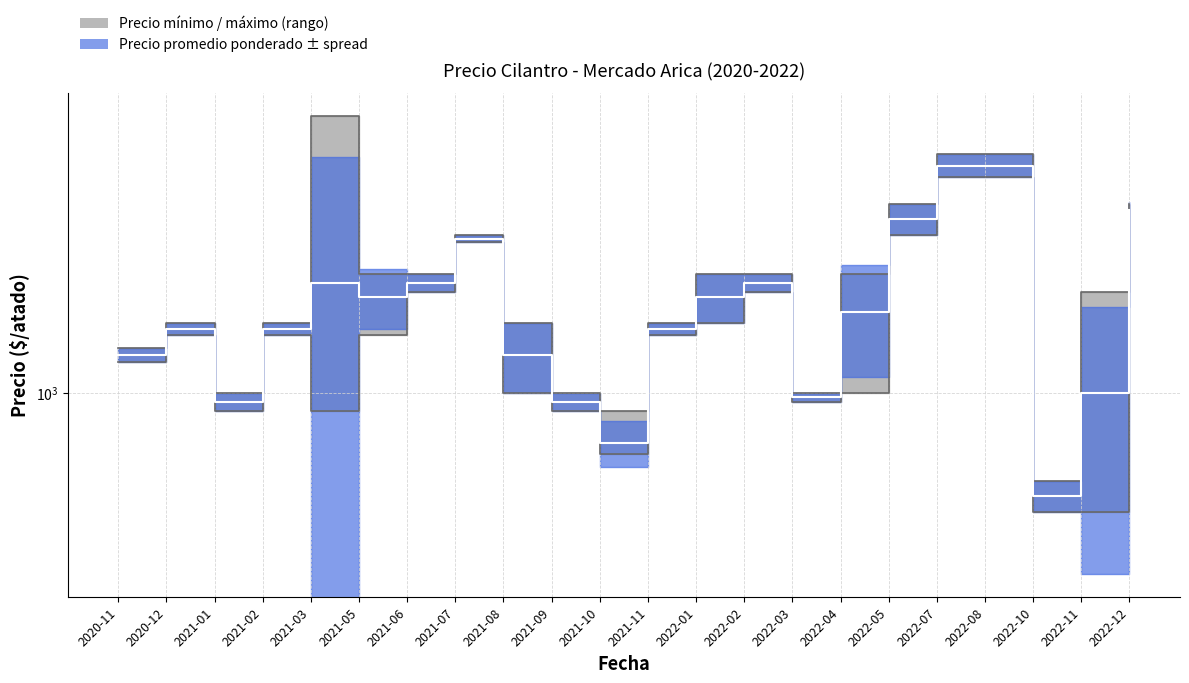

Reading left to right, list all the values displayed in this chart.

Precio minimo: 1200	1400	900	1400	900	1400	1800	2400	1000	900	700	1400	1500	1800	950	1000	2500	3500	3500	500	500	2700
Precio maximo: 1300	1500	1000	1500	5000	2000	2000	2500	1500	1000	900	1500	2000	2000	1000	2000	3000	4000	4000	600	1800	3000
Precio promedio ponderado: 1250	1450	950	1450	1900	1750	1900	2450	1250	950	750	1450	1750	1900	975	1600	2750	3750	3750	550	1000	2888